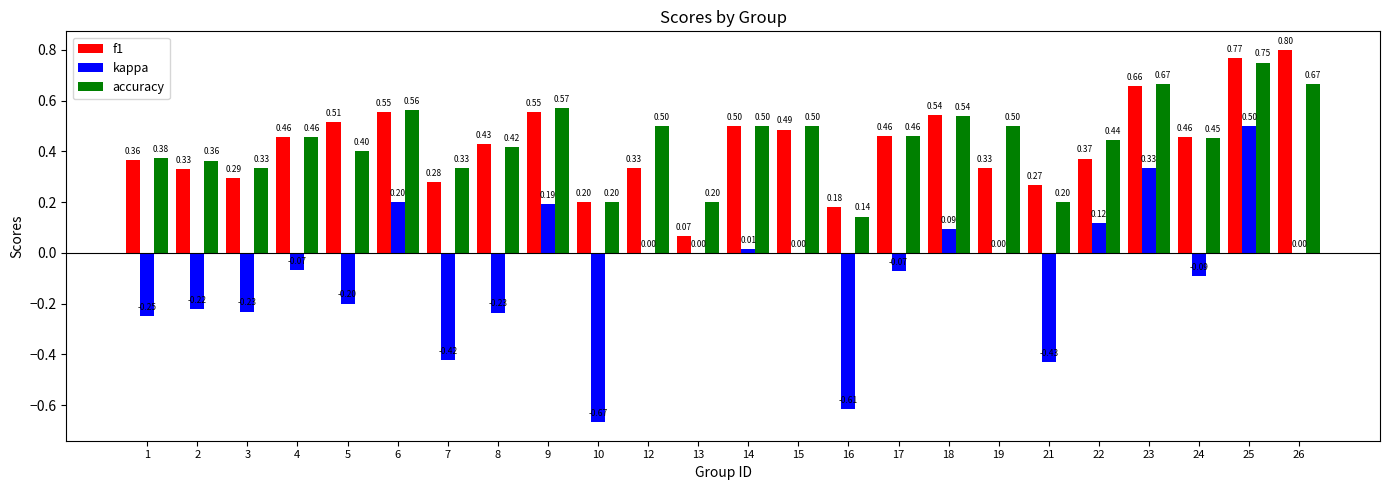

What is the sum of all kappa values?

-2.0